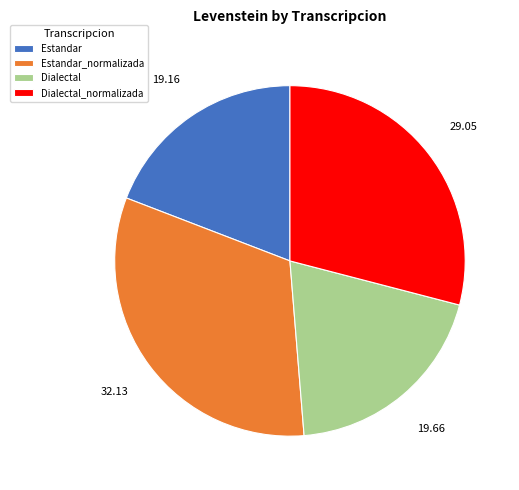

Which has a higher value, Estandar_normalizada or Estandar?

Estandar_normalizada